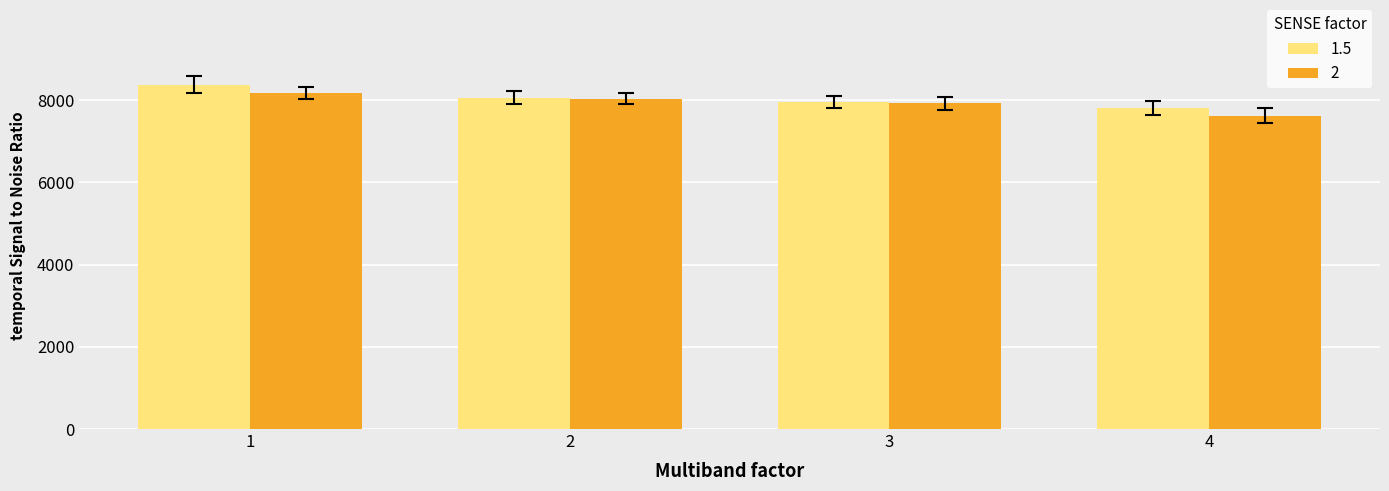

What is the spread (max minus min) of values at 1?

206